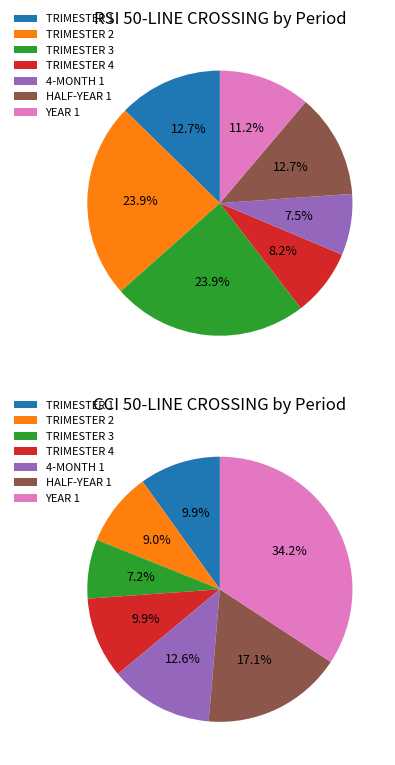

Count the number of slices in the pie.

7